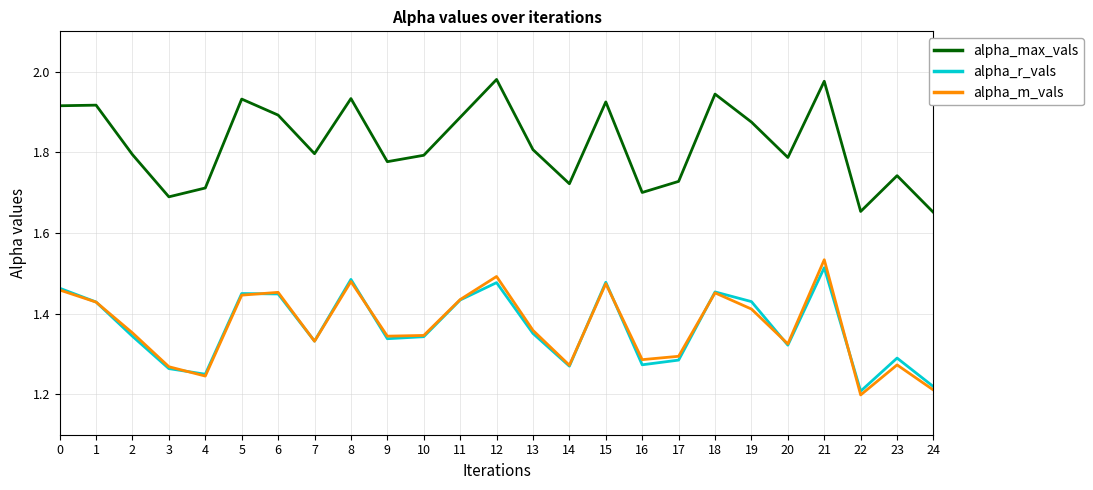

The alpha_m_vals series shows 1.5 at 21. True or false?

True